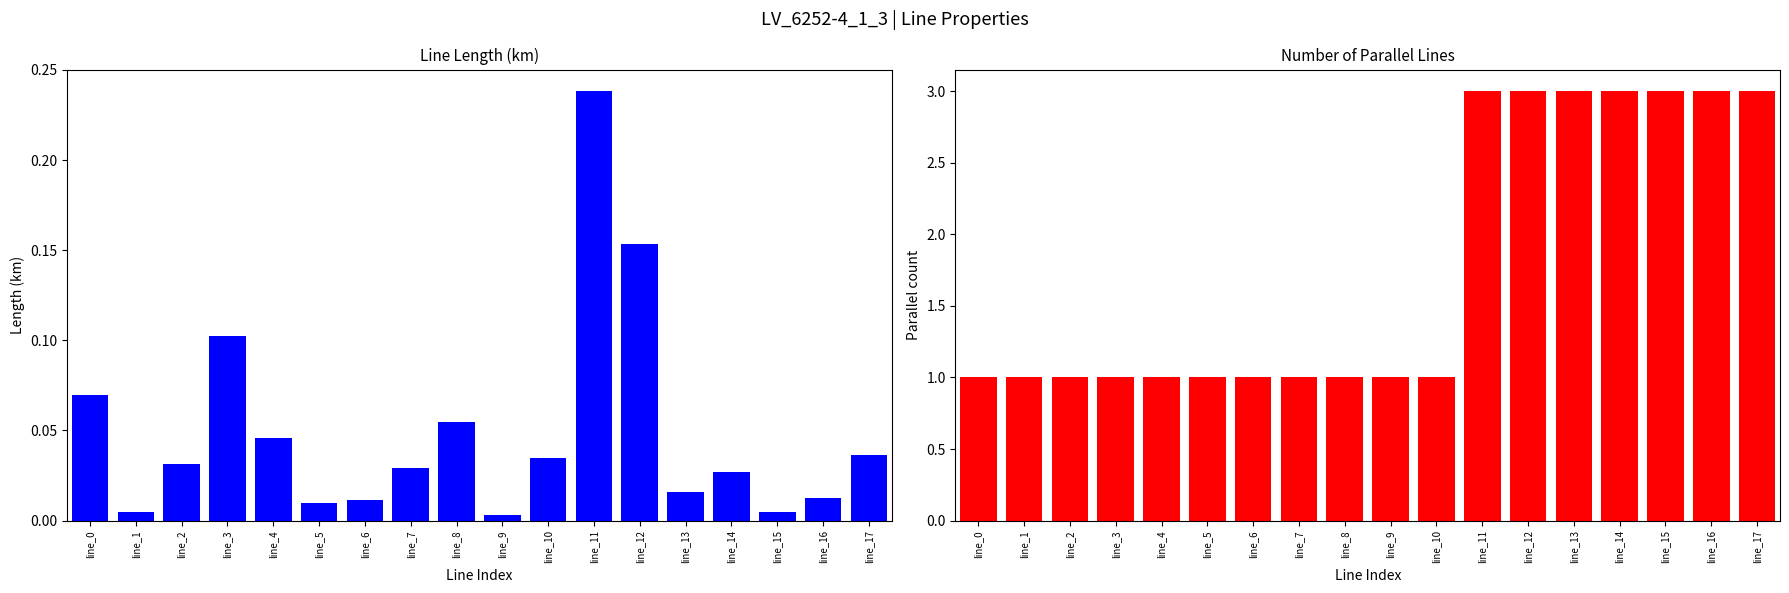

Rank the series by their maximum value, from lowest to highest.

length_km, parallel